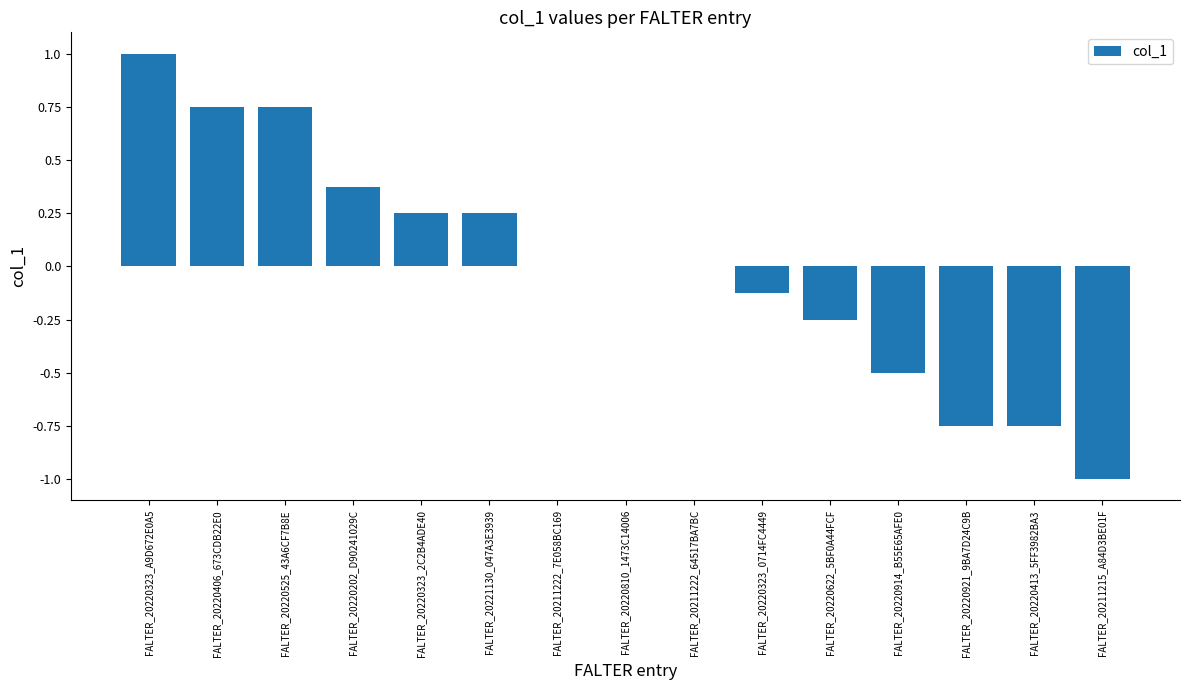

What is the greatest value displayed?

1.0